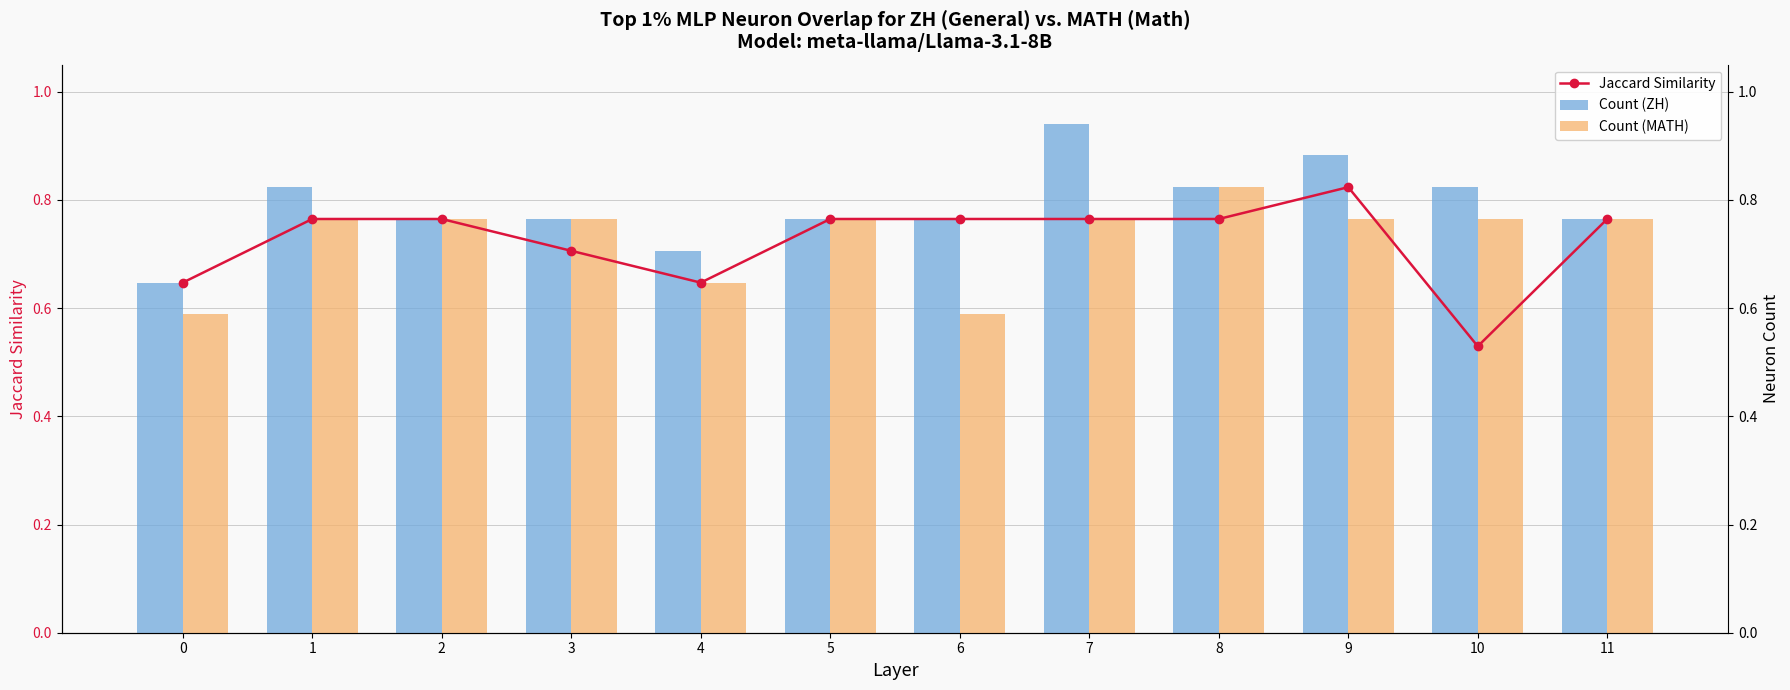

What is the difference between the second highest and minimum values in the Count (ZH) series?

0.2